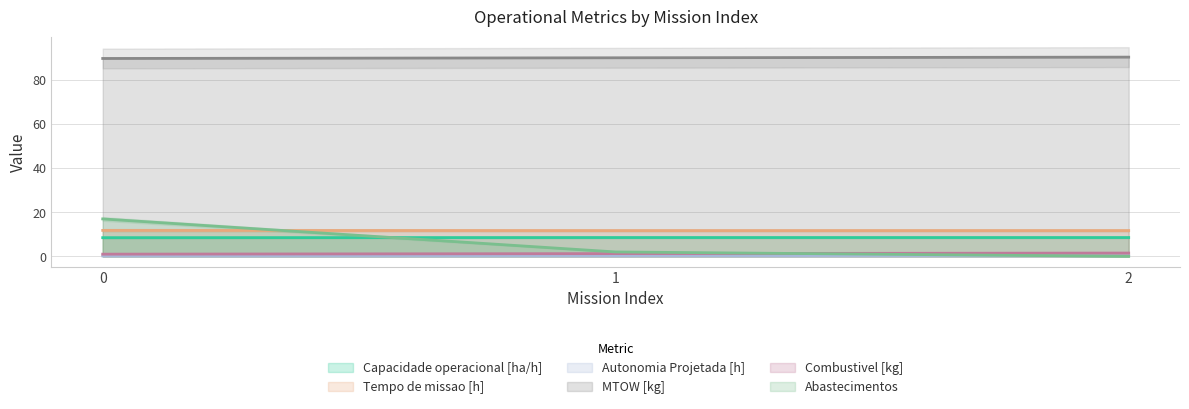

Between 0 and 1, which is larger?

1